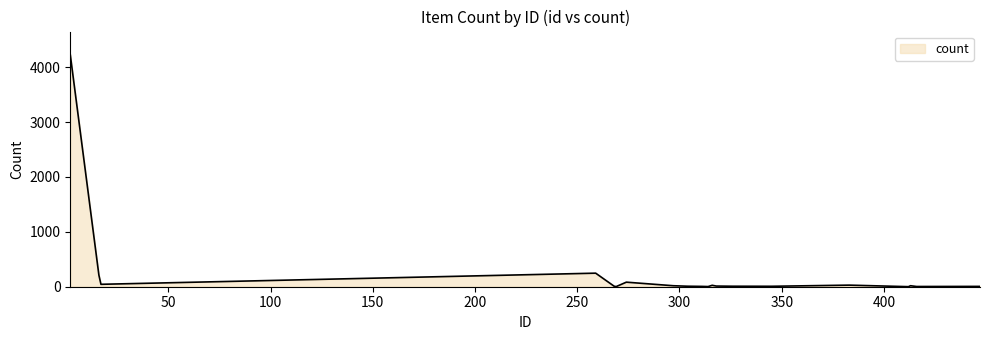

What is the difference between the maximum and minimum values?

4225